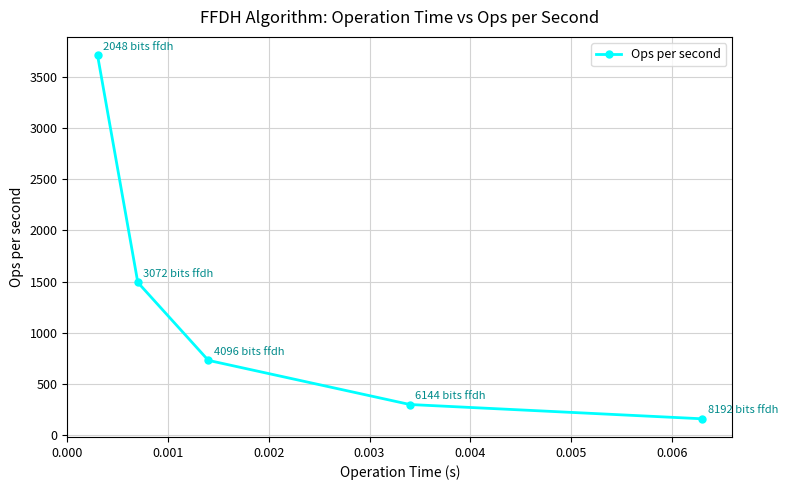

Reading right to left, extract all data points from this chart.

157.7	297.4	729.3	1491.7	3715.8